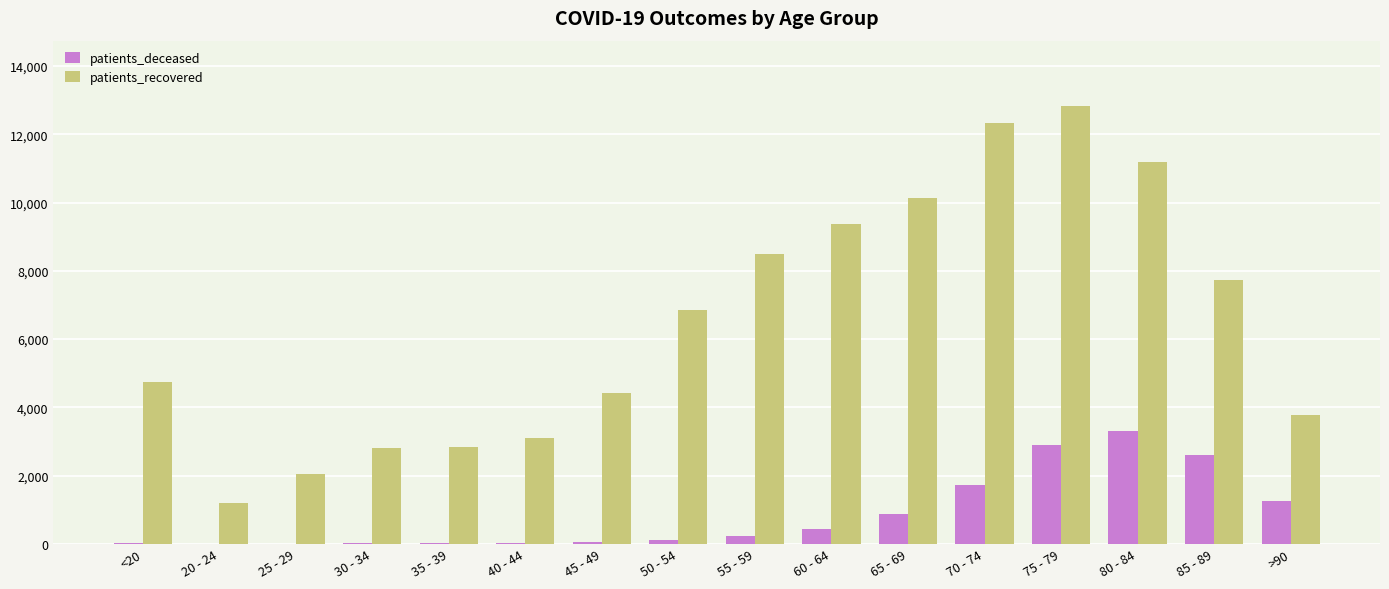

What is the average value of the patients_deceased series?

849